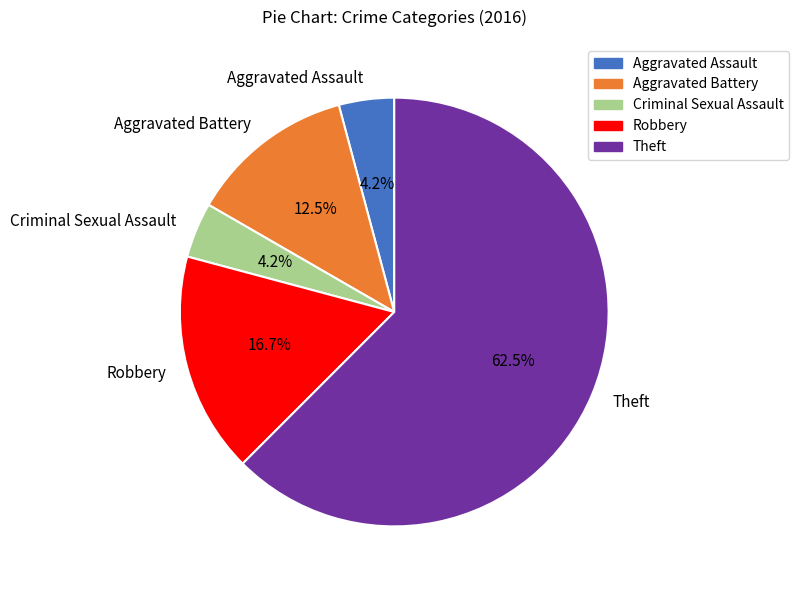

Combined, what portion of the pie is Robbery and Aggravated Battery?

29.2%